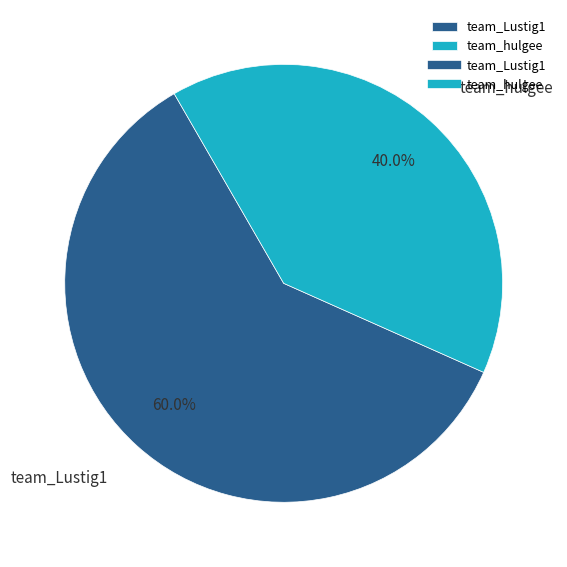

To the nearest percent, what portion does team_hulgee represent?

40%